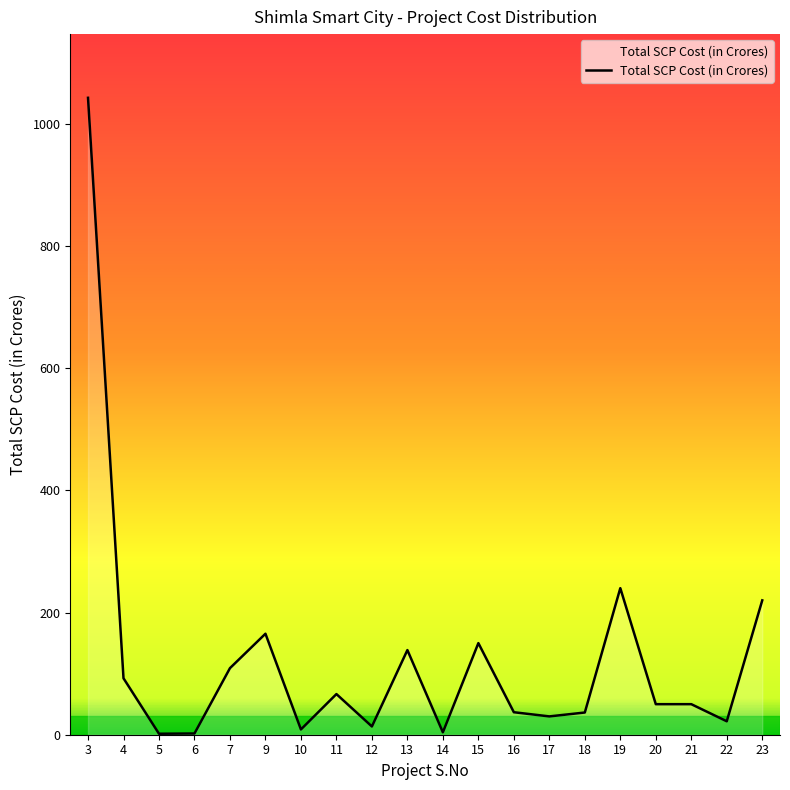

The chart shows a value of 92.4 at 4. True or false?

True